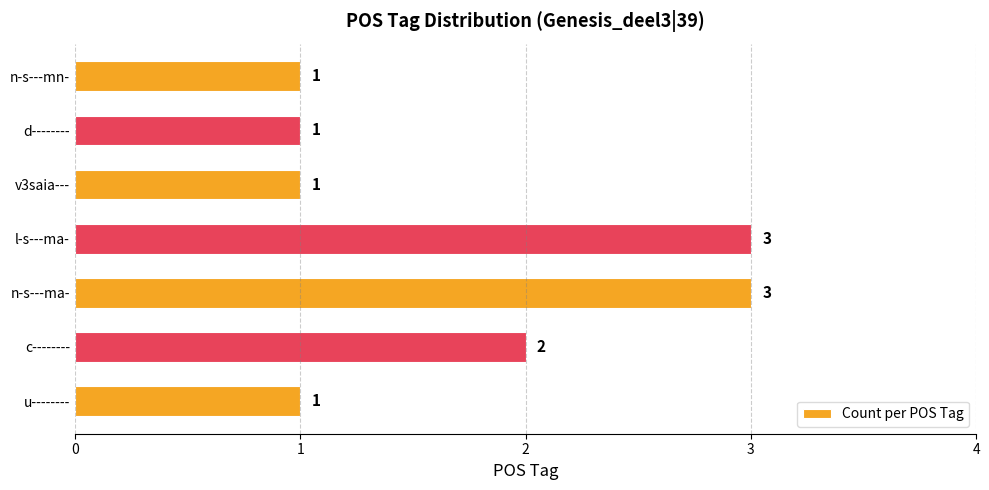

Are the bars grouped side by side (vs. stacked)?

No